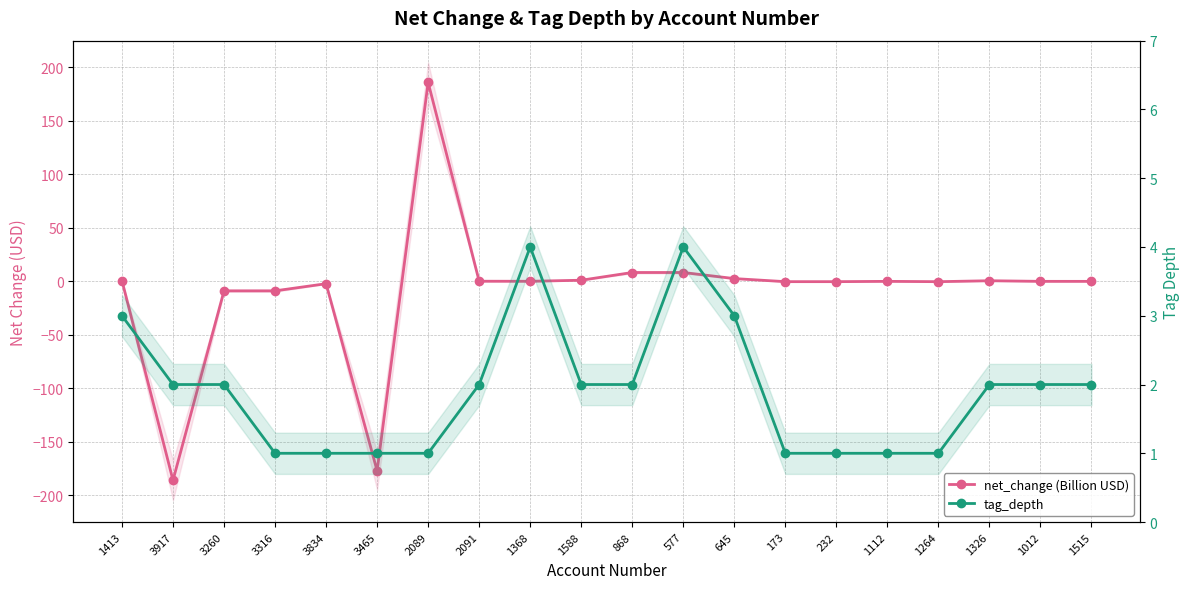

Where does the tag_depth series first go above 2?

1413